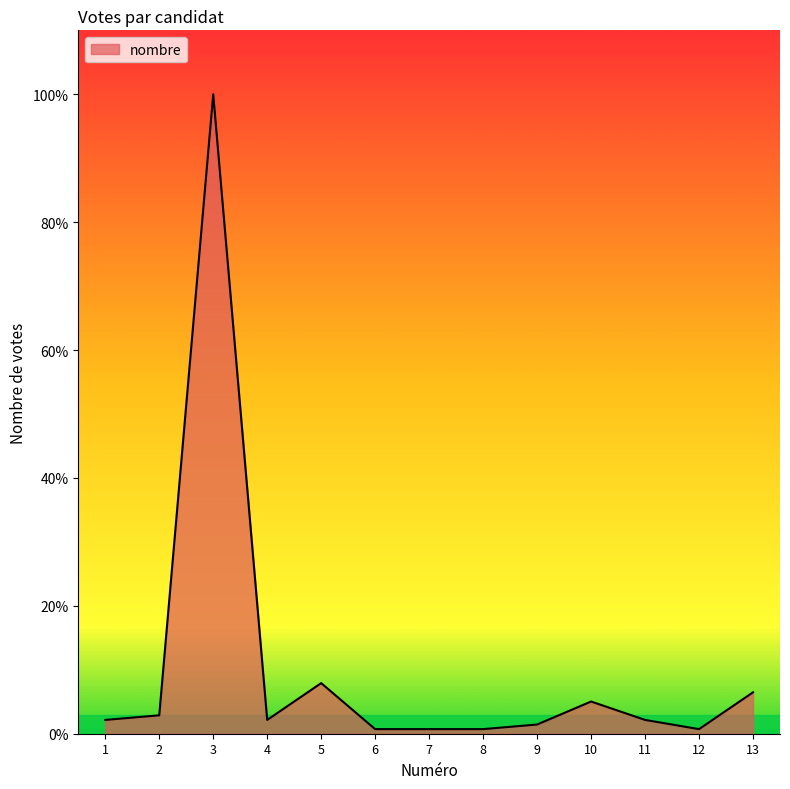

Reading left to right, transcribe all the data shown in this chart.

1=3	2=4	3=139	4=3	5=11	6=1	7=1	8=1	9=2	10=7	11=3	12=1	13=9